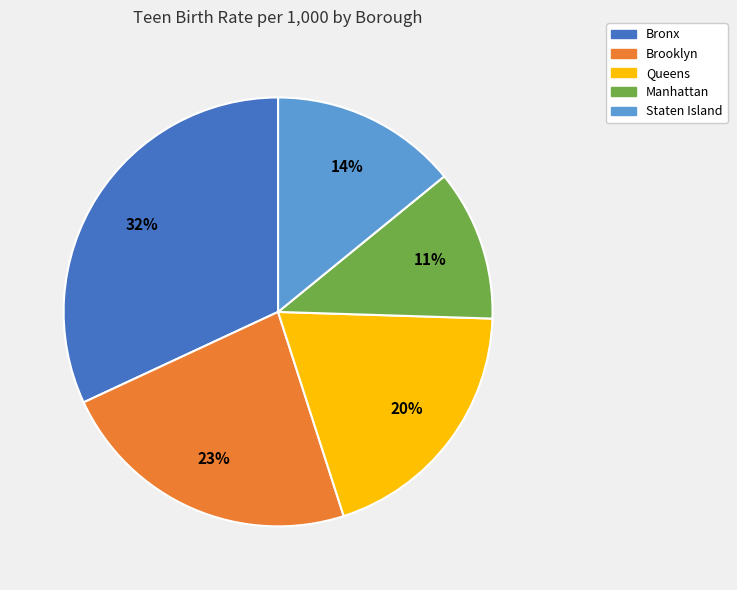

To the nearest percent, what is the difference between the largest and smallest slice percentages?

21%